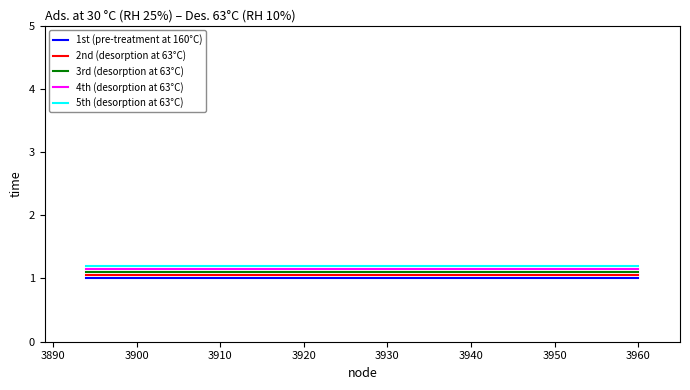

Rank the series by their average value, from highest to lowest.

5th (desorption at 63°C), 4th (desorption at 63°C), 3rd (desorption at 63°C), 2nd (desorption at 63°C), 1st (pre-treatment at 160°C)